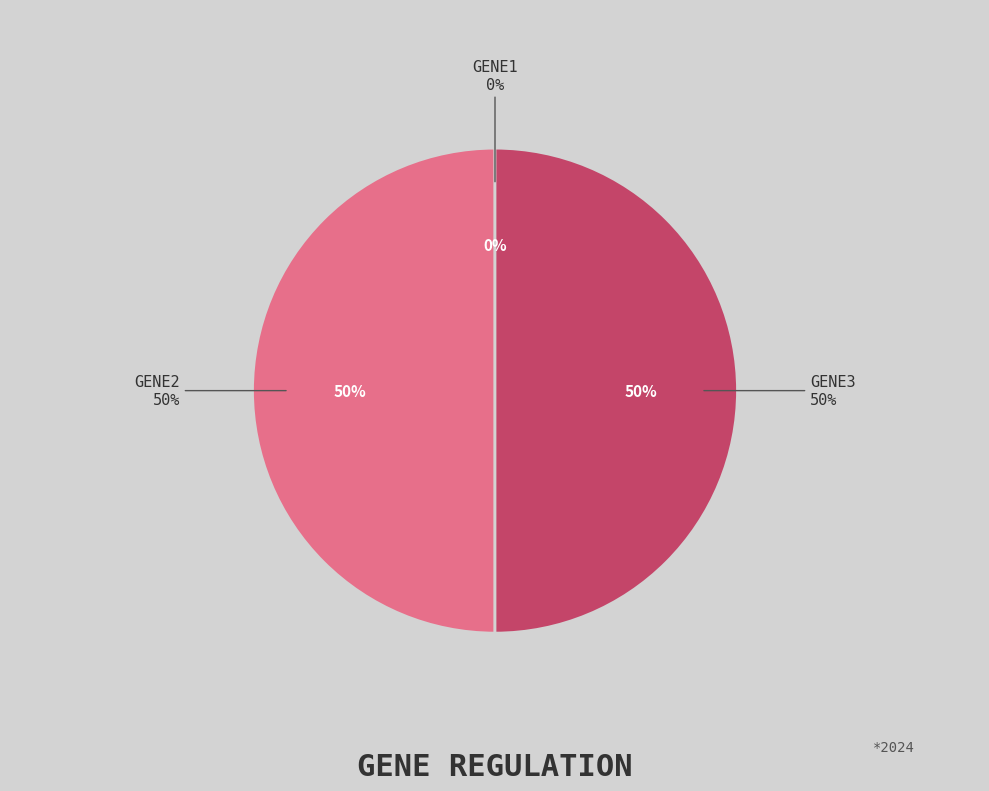

Rank the categories by value from lowest to highest.

gene1, gene2, gene3